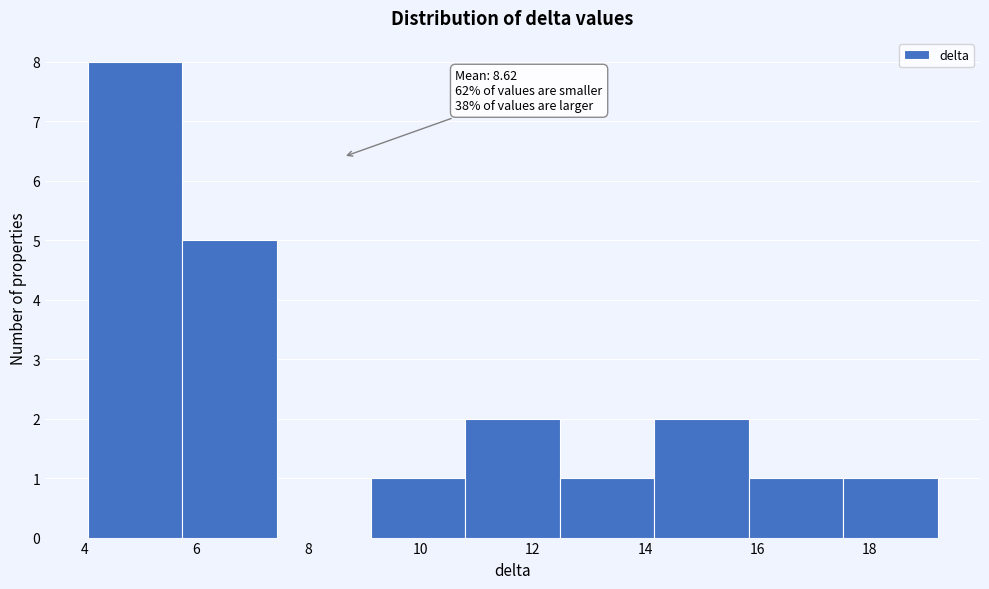

Over which range of the x-axis is the bar tallest?

4.0 to 5.8